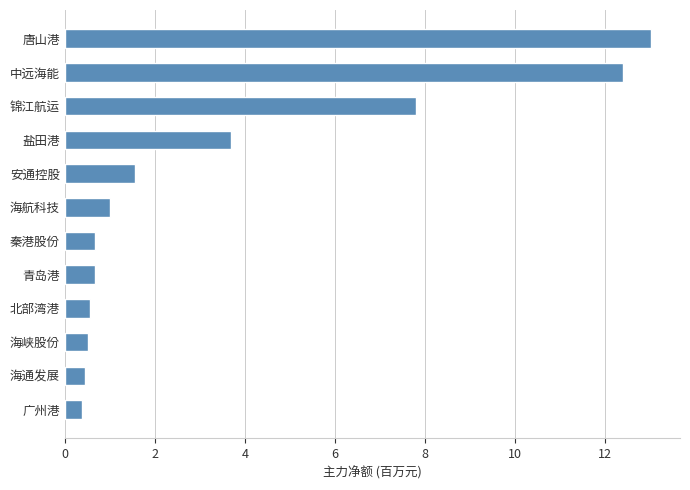

The chart shows a value of 17.5 at 中远海能. True or false?

False